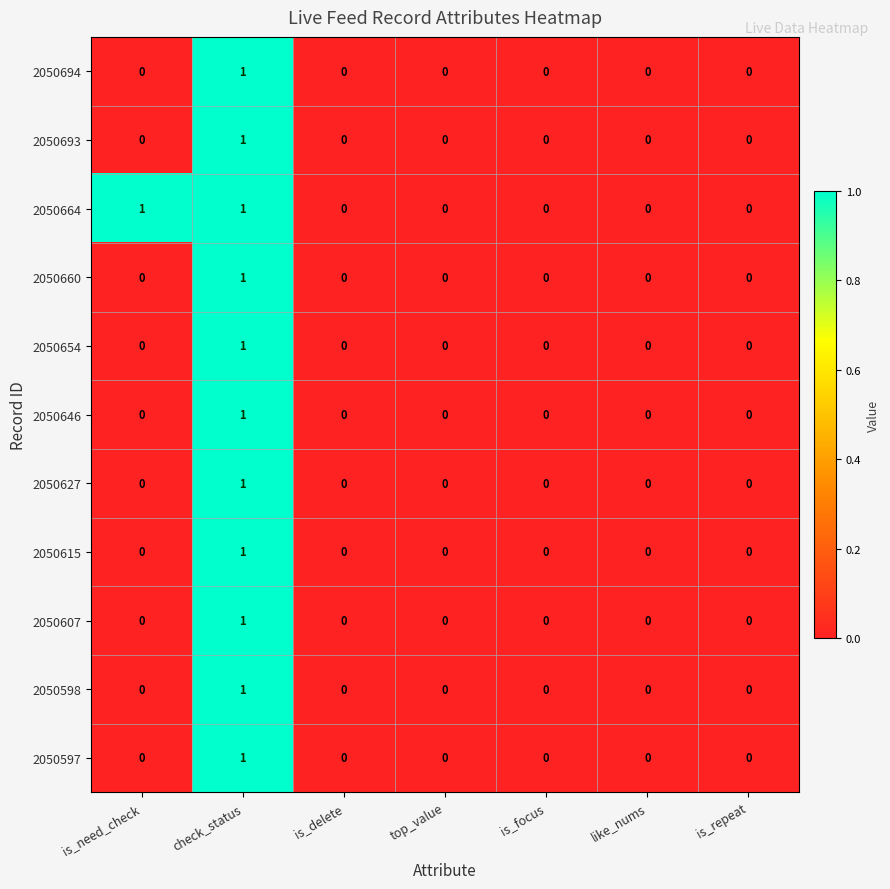

Is the value of 2050664 at check_status greater than the value of 2050615 at like_nums?

Yes